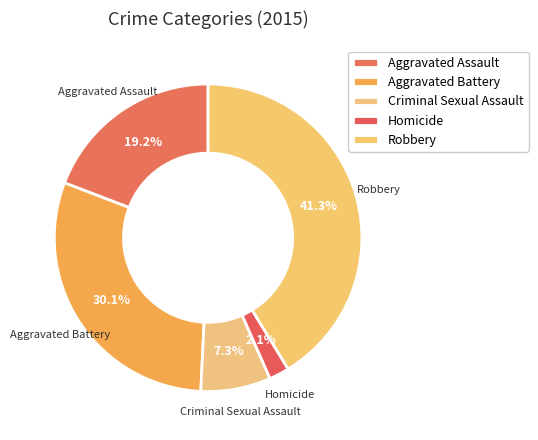

To the nearest percent, what portion does Aggravated Assault represent?

19%